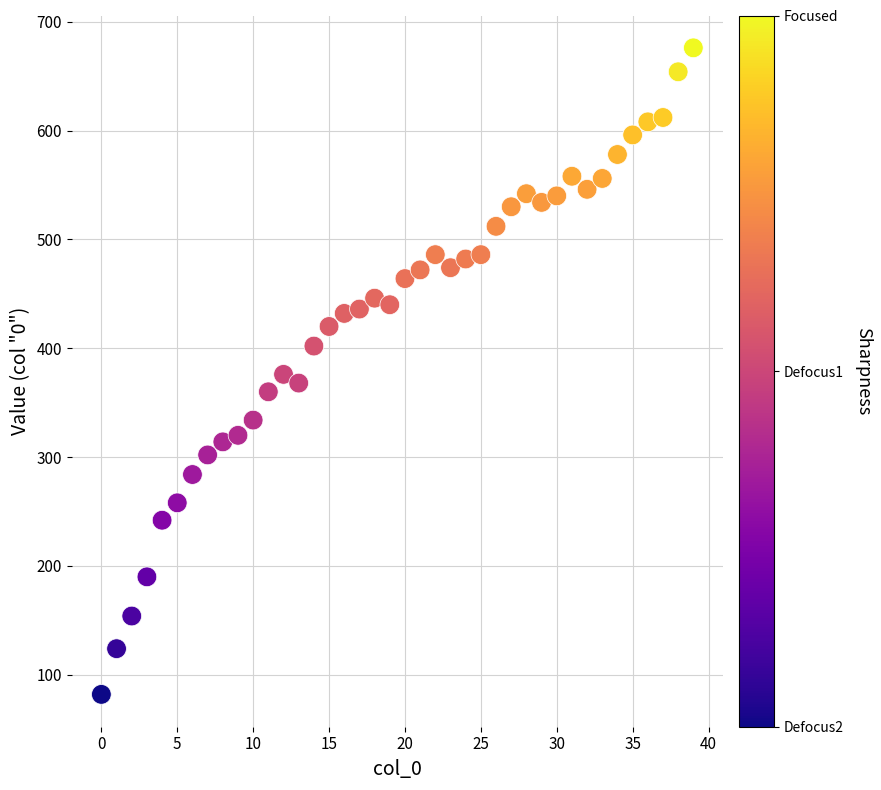

What is the range of Y values (max minus min)?

594